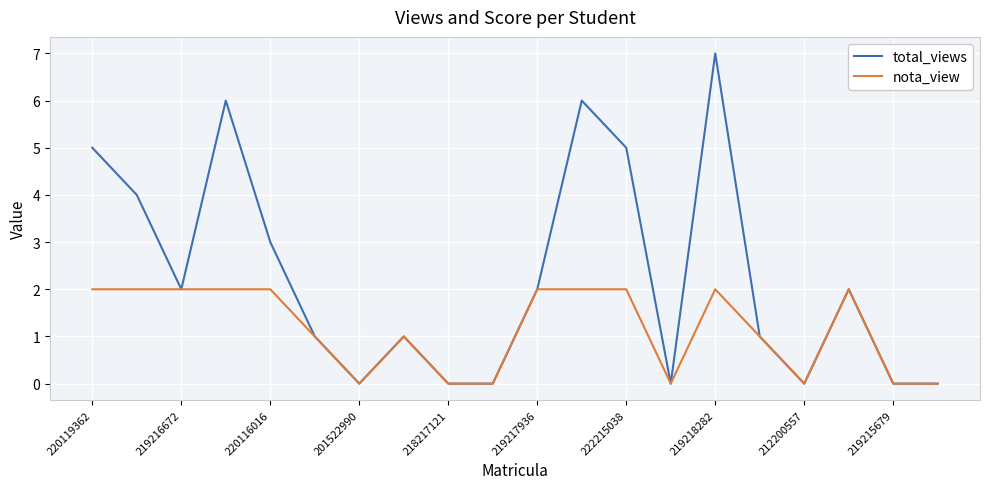

Which series has the widest spread of values?

total_views